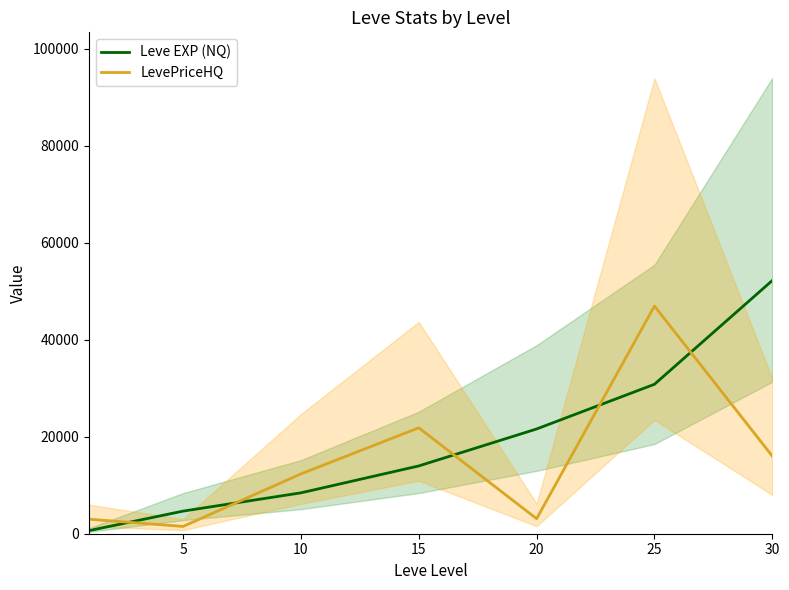

True or false: Leve EXP (NQ) and LevePriceHQ cross at least once.

True